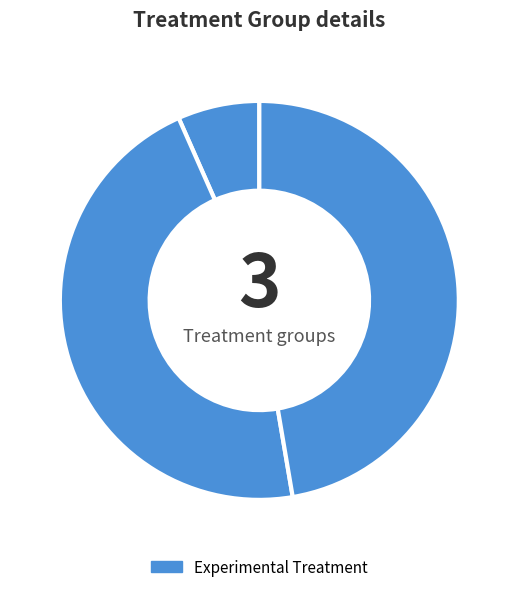

How many segments does this pie chart have?

3